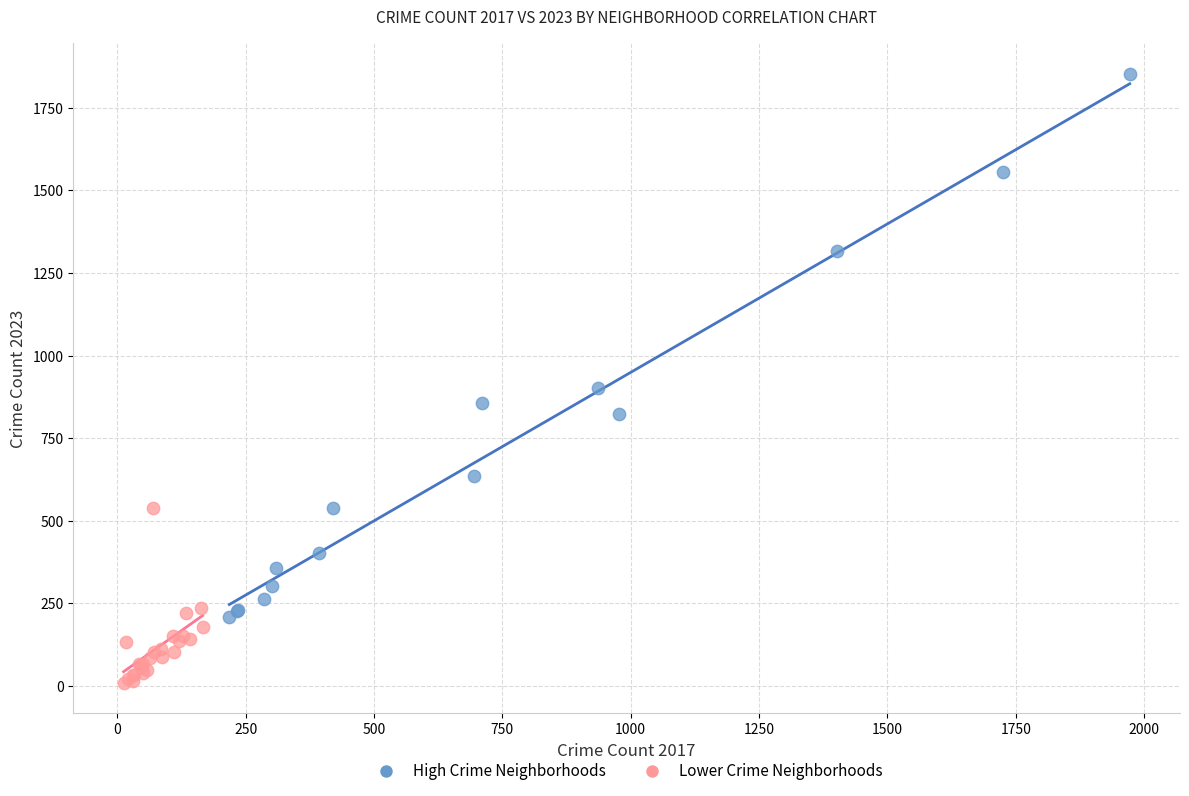

Which series contains the highest Y value?

High Crime Neighborhoods